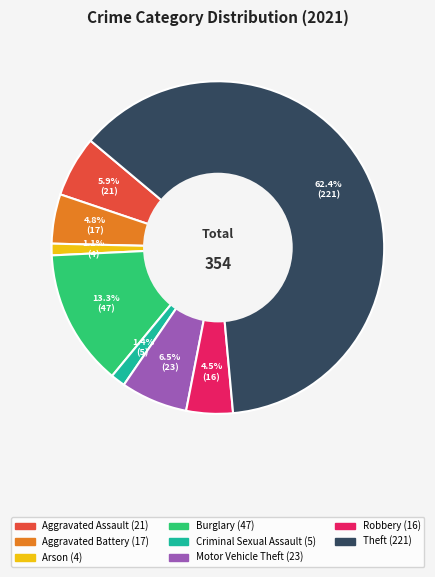

Does any single category account for the majority?

Yes